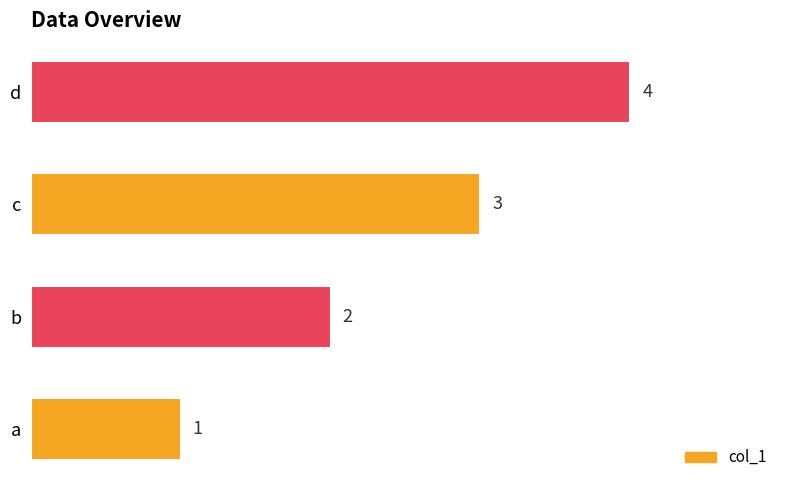

Are the bars grouped side by side (vs. stacked)?

No